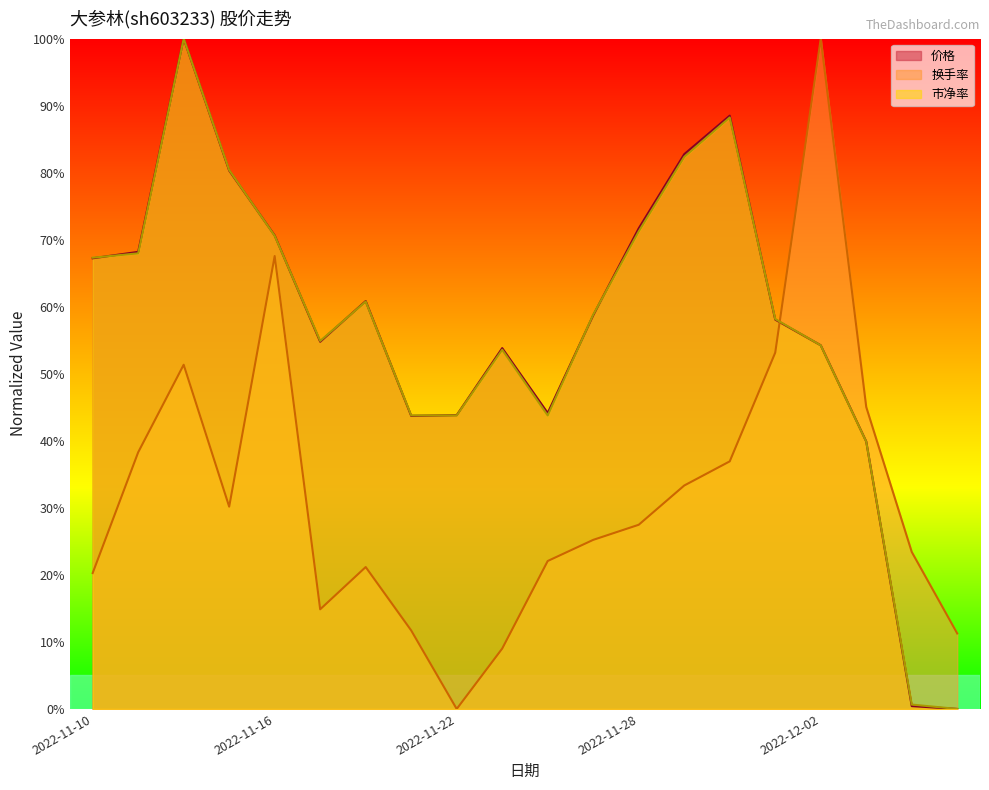

What is the label of the 8th point from the right?

2022-11-28